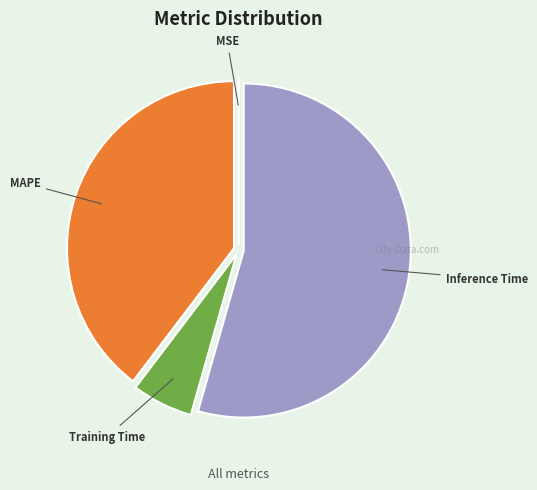

Which slice is the largest?

Inference Time